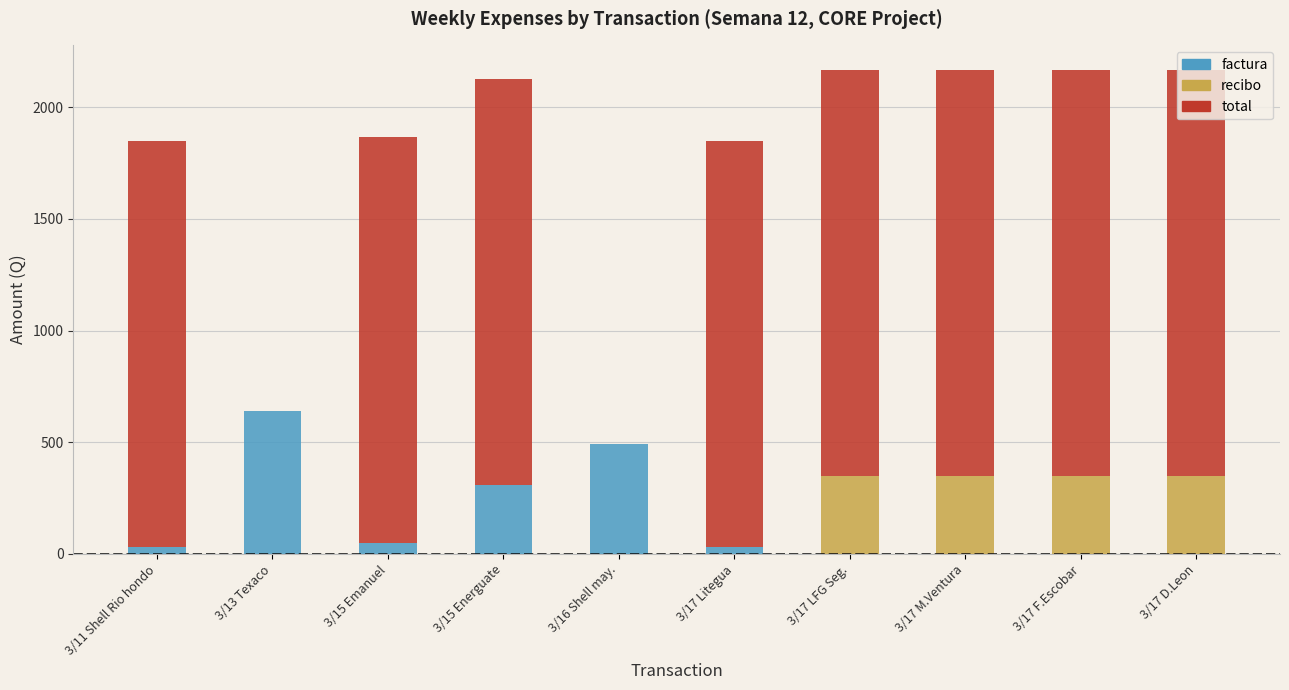

What is the total value across all series at 3/17 LFG Seg.?

2167.8